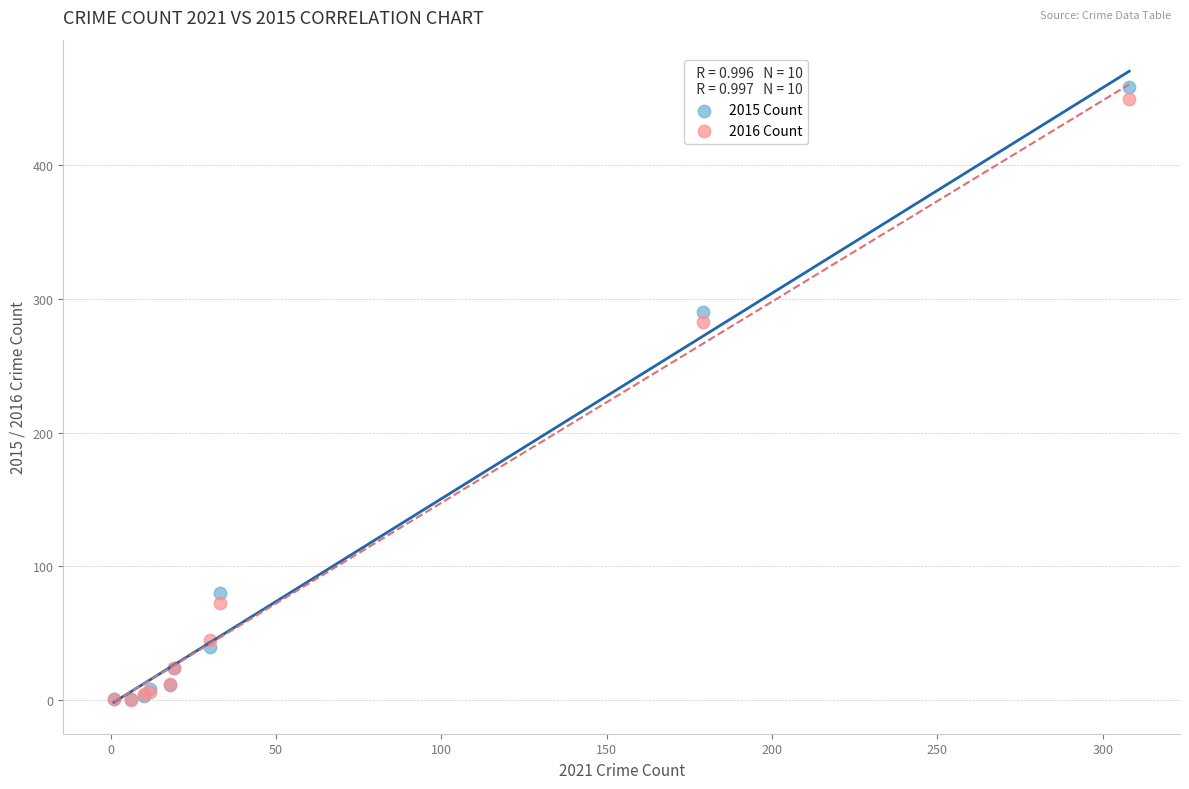

Across all series, what Y value is closest to 229?

283